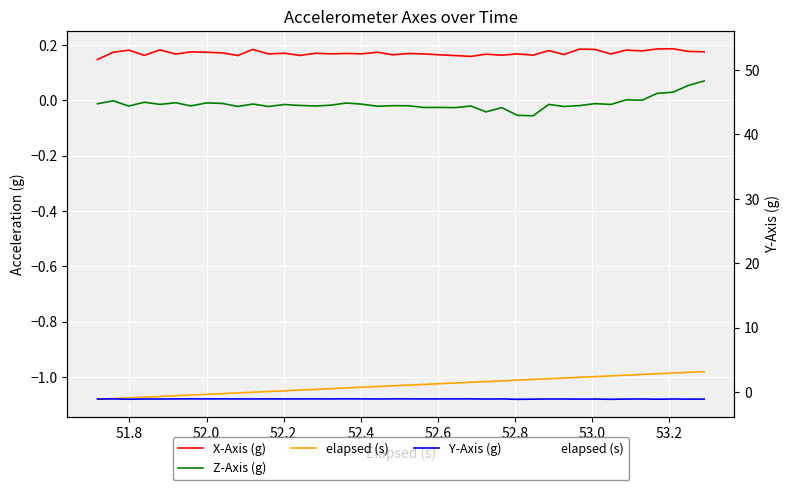

What are all the series names shown in the legend?

X-Axis (g), Z-Axis (g), elapsed (s), Y-Axis (g)